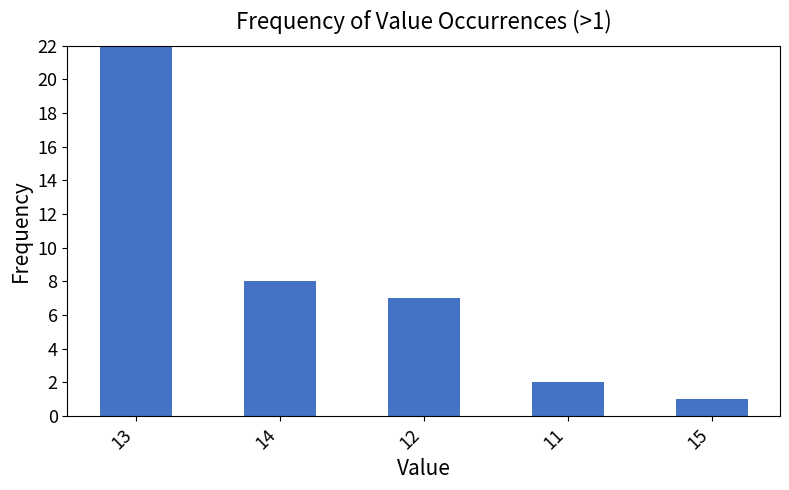

Rank the categories by value from highest to lowest.

13, 14, 12, 11, 15